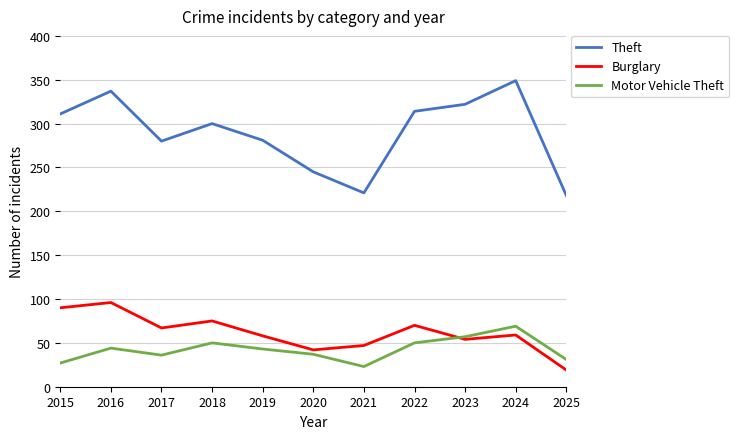

Read the Burglary value at 2025, to the nearest 5.

20